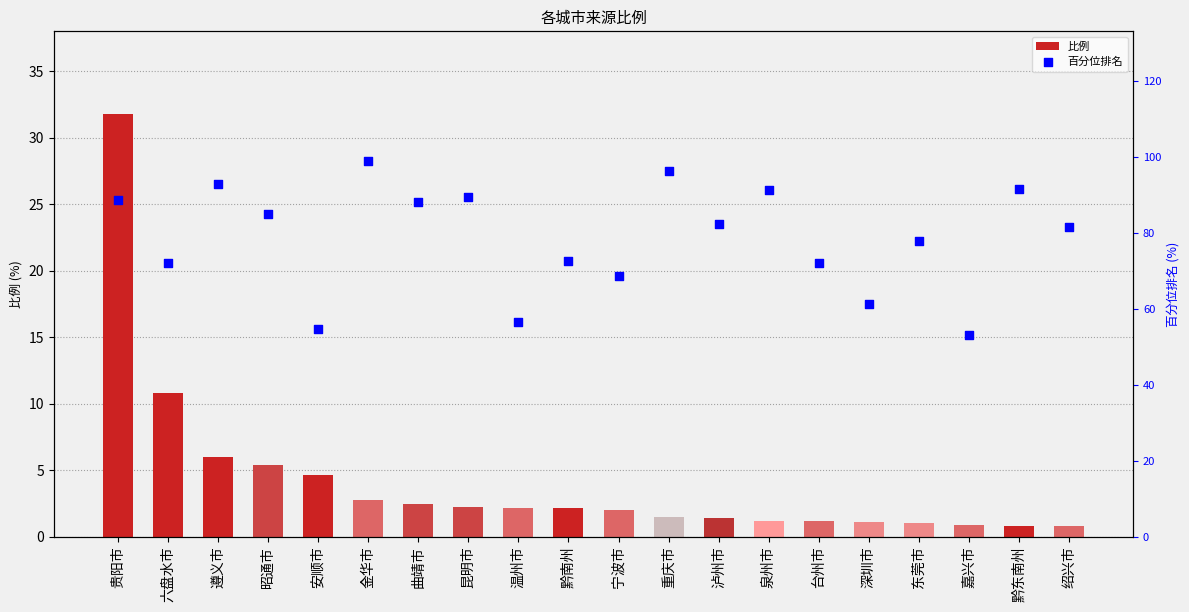

What are all the series names shown in the legend?

比例, 百分位排名